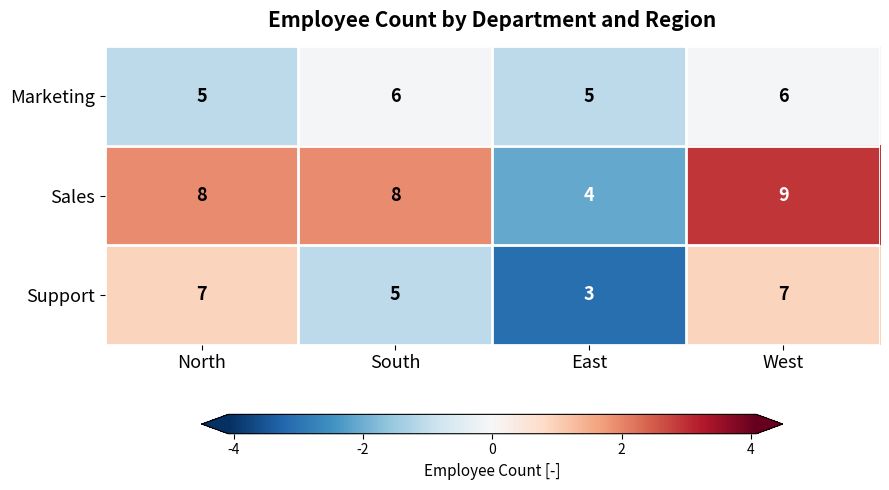

What is the minimum value for Sales?

4